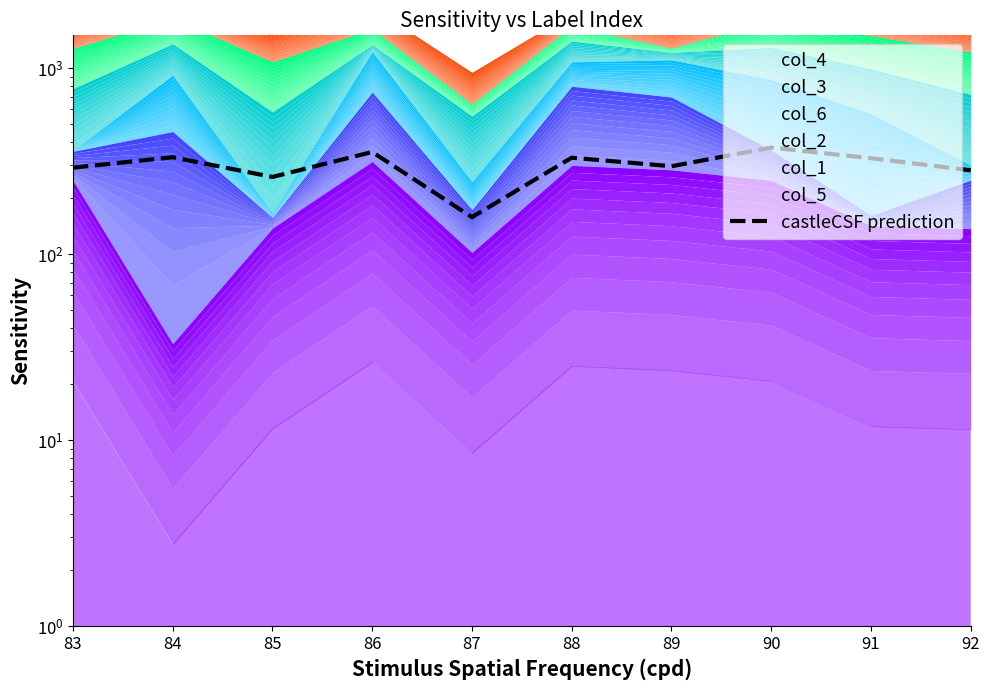

What value does the data have at 92?

282.0